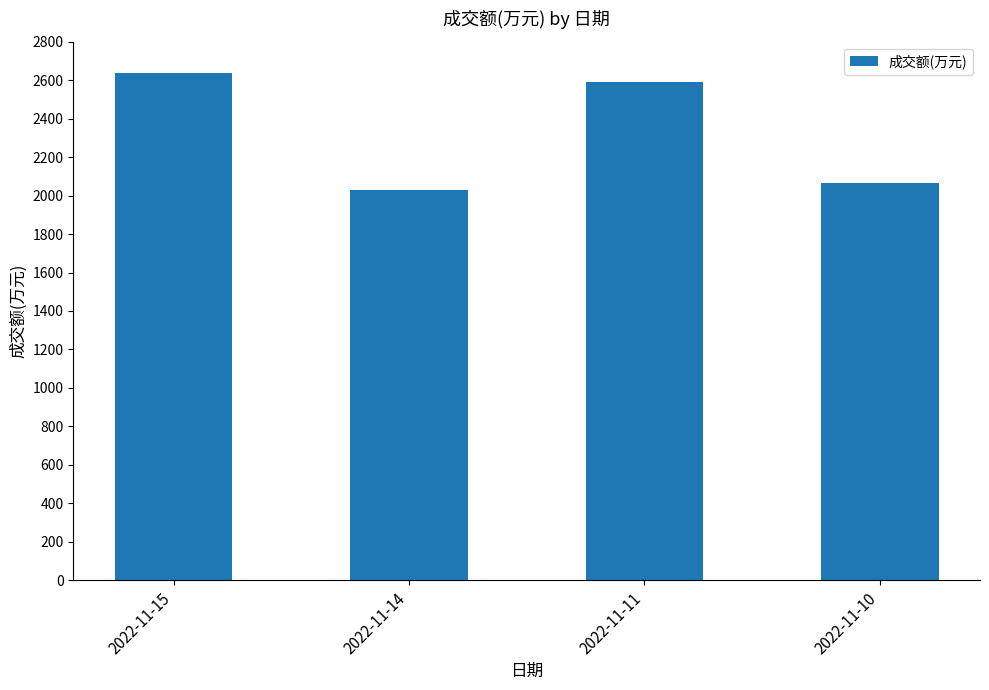

What is the maximum value shown in the chart?

2635